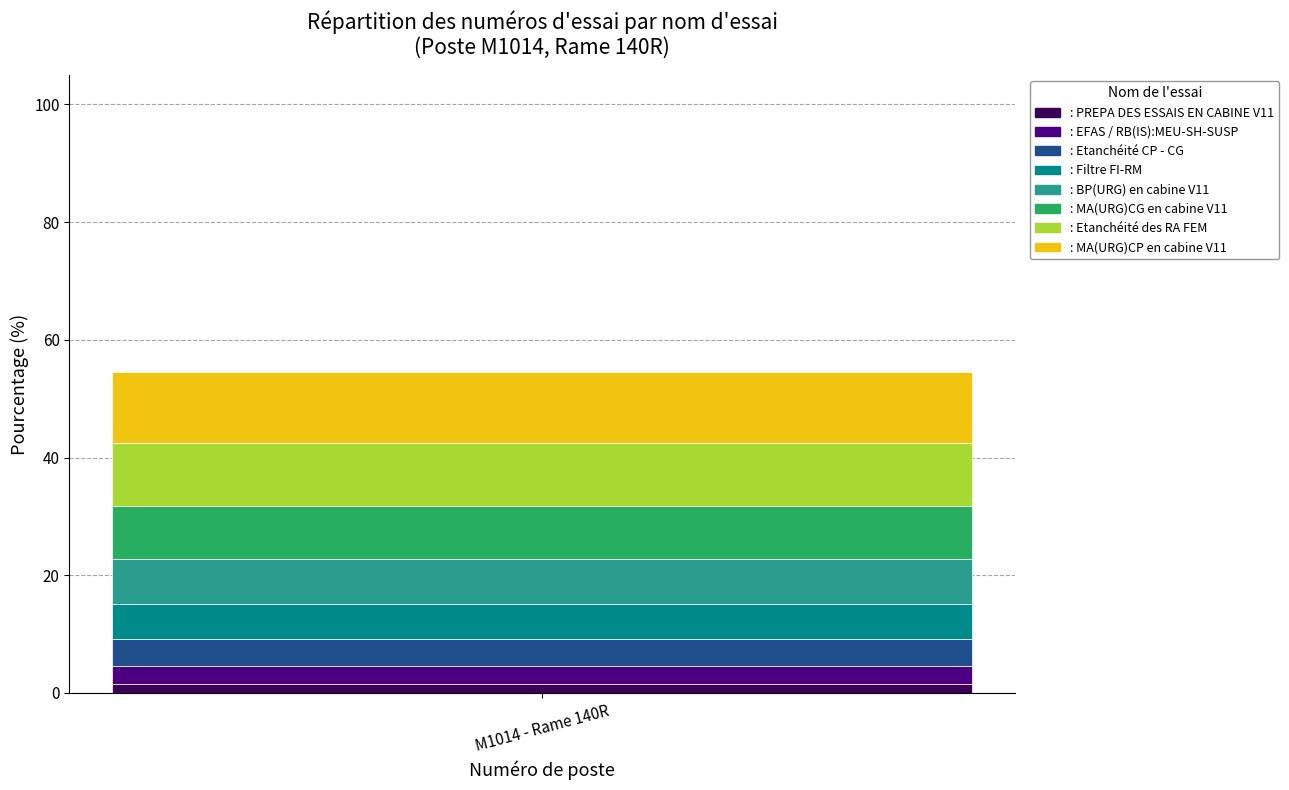

The : PREPA DES ESSAIS EN CABINE V11 series shows 1.5 at M1014 - Rame 140R. True or false?

True